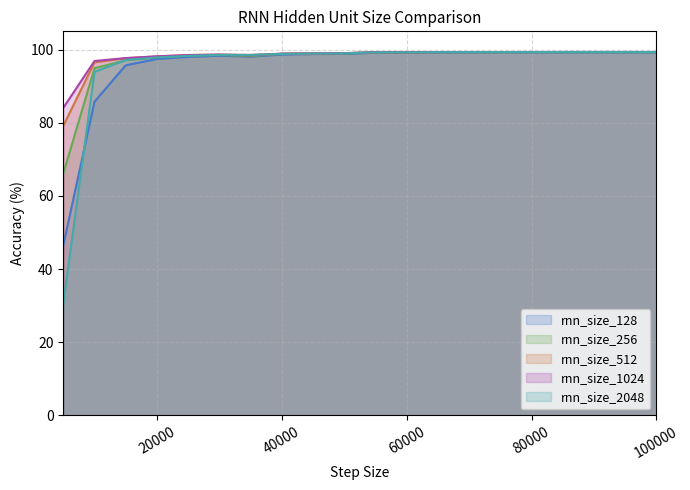

What is the total value across all series at 40000?

494.1